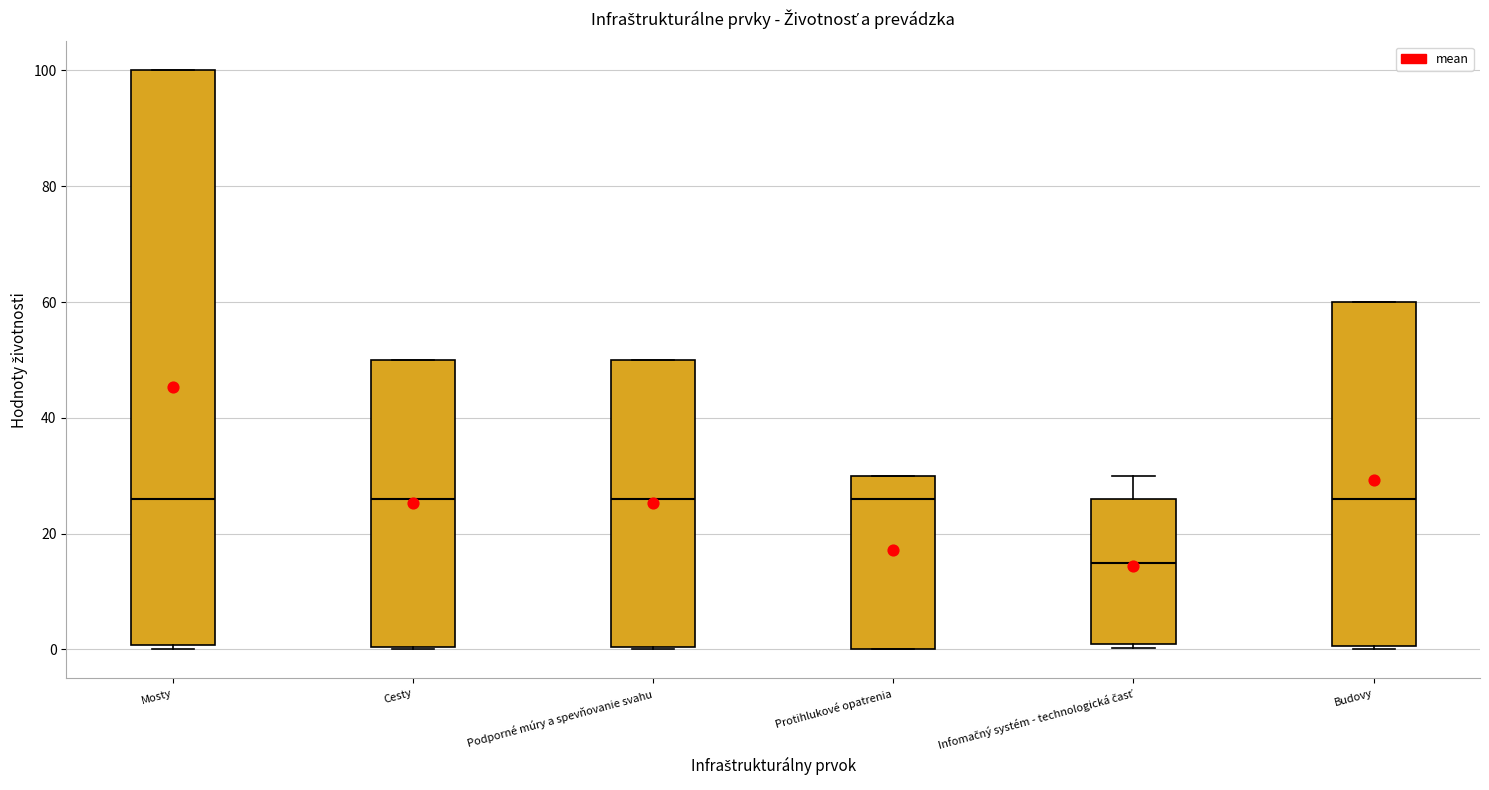

Reading left to right, transcribe this box plot: for each box, give where its median line is, the range the box spans, and where its two whiskers end, as read against the y-axis. The values are not printed on the chart, so give them approximately, as read against the axis.

Mosty: median 26, box 0 to 100, whiskers 0 (just below the box's lower edge) to 100
Cesty: median 26, box 0 to 50, whiskers 0 to 50
Podporné múry a spevňovanie svahu: median 26, box 0 to 50, whiskers 0 to 50
Protihlukové opatrenia: median 26, box 0 to 30, whiskers 0 to 30
Infomačný systém - technologická časť: median 16, box 2 to 26, whiskers 0 to 30
Budovy: median 26, box 0 to 60, whiskers 0 to 60